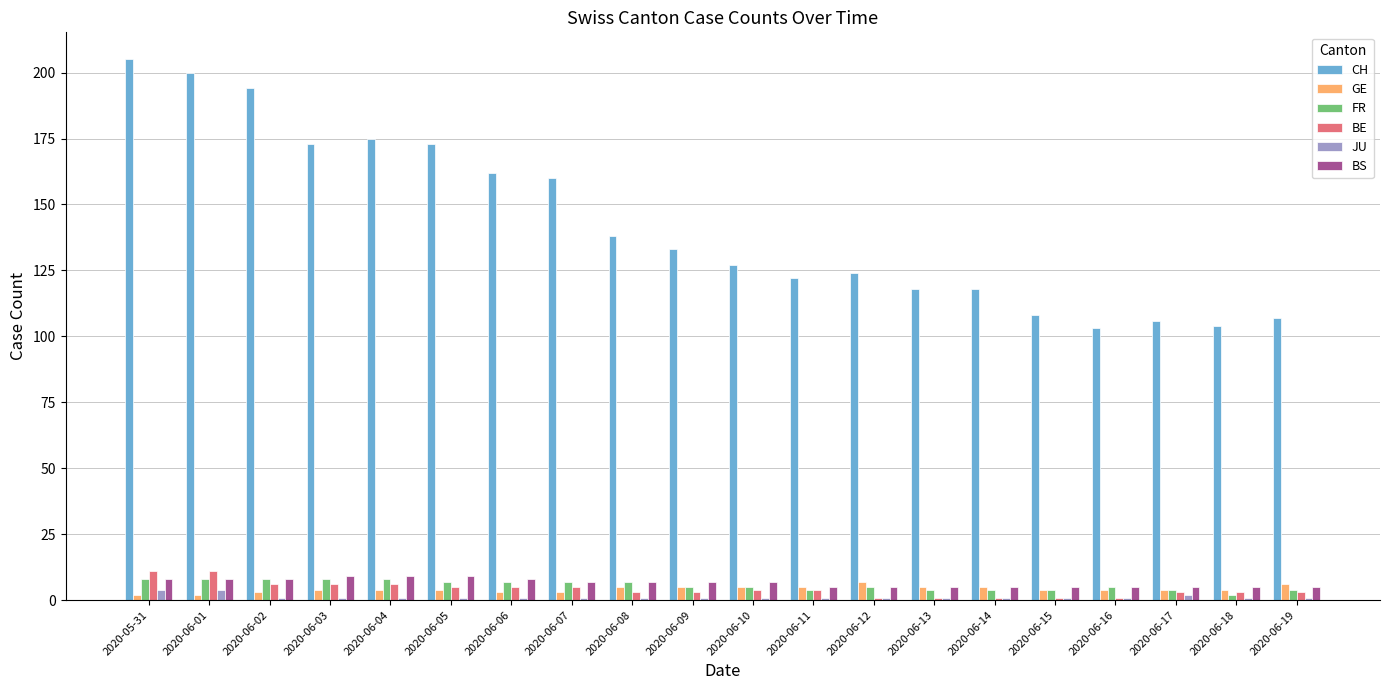

Are the bars grouped side by side (vs. stacked)?

Yes